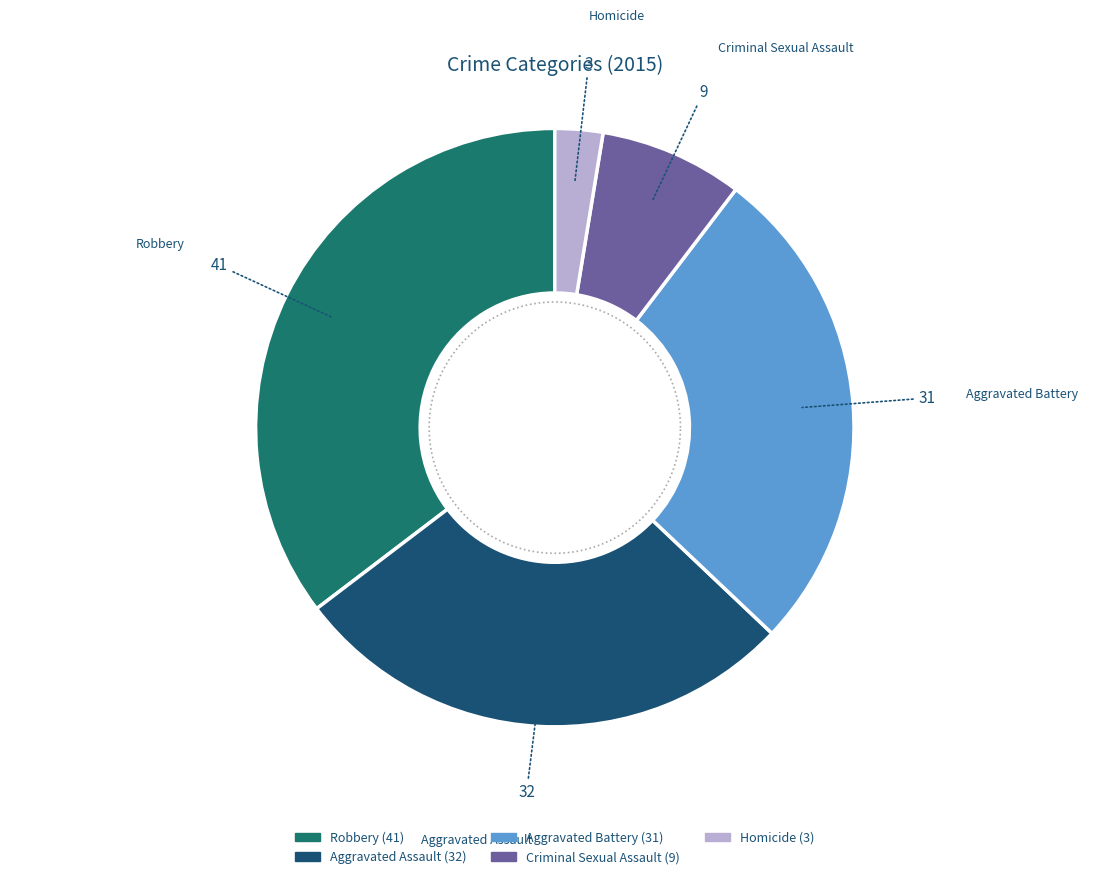

Which category has the biggest portion of the pie?

Robbery